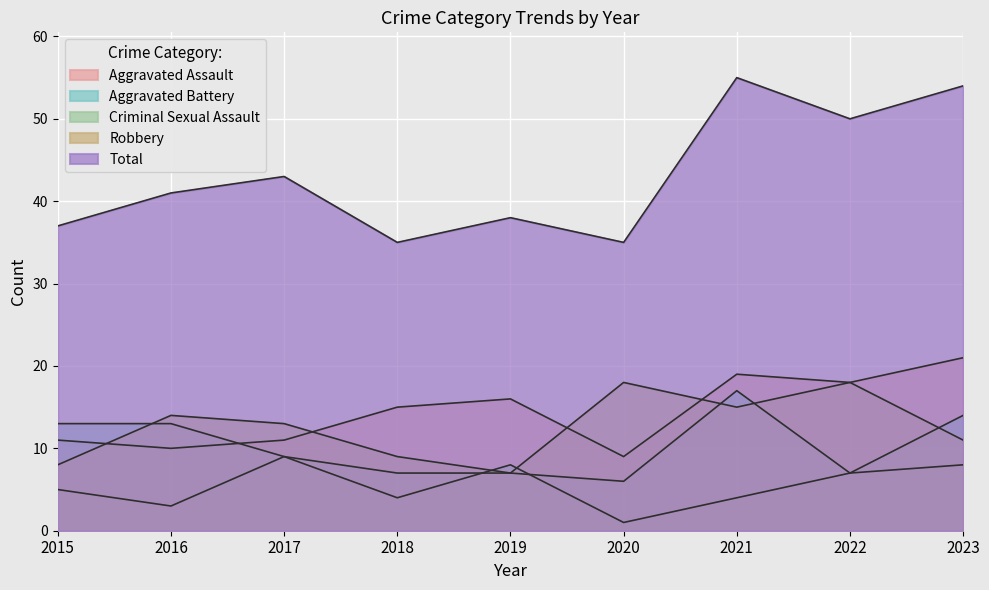

List the series in order of their peak value, highest first.

Total, Aggravated Assault, Robbery, Aggravated Battery, Criminal Sexual Assault